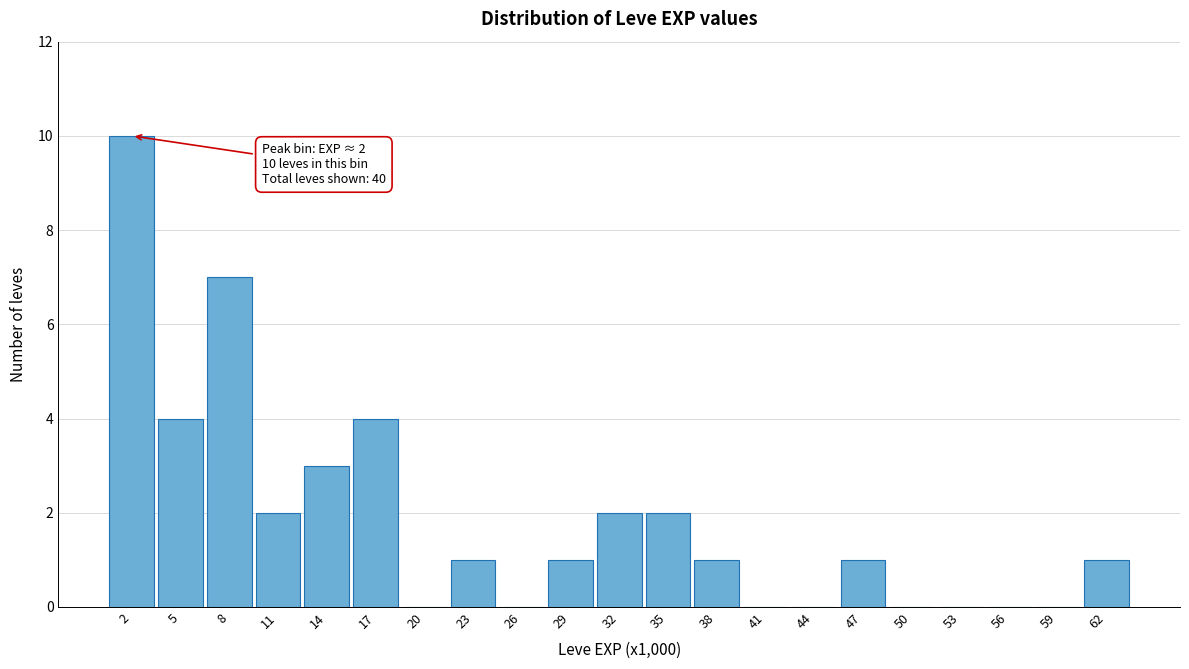

Over which range of the x-axis is the bar tallest?

0.5 to 3.5